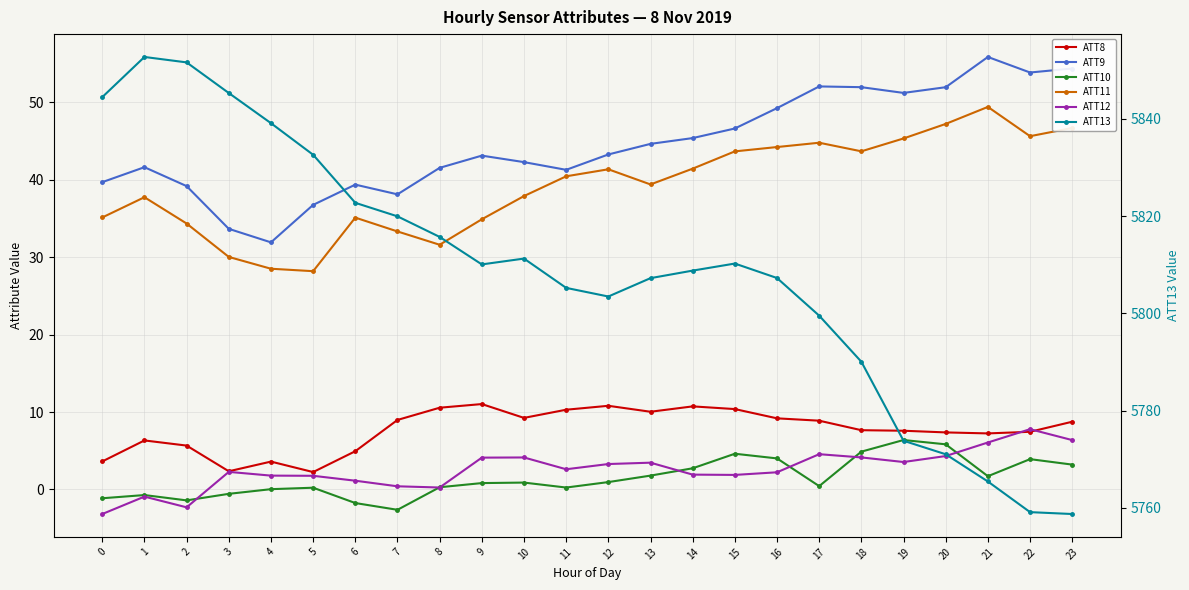

Where is the first local maximum for ATT13?

1